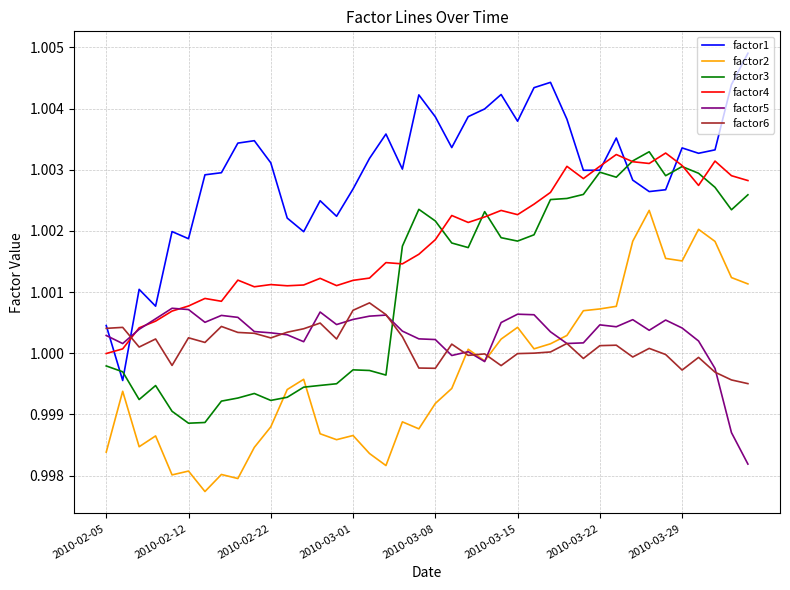

True or false: factor3 and factor5 cross at least once.

True